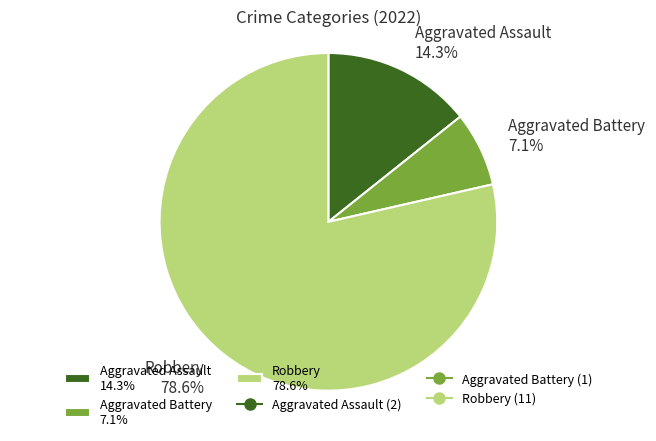

Does any single category account for the majority?

Yes